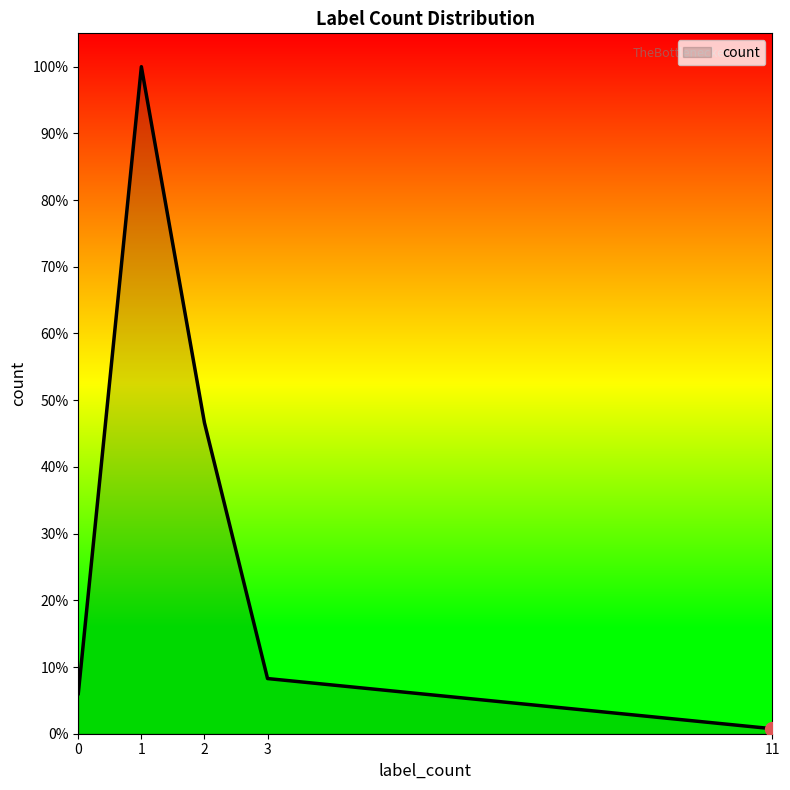

Approximately how many times larger is the value at 1 compared to 0?

16.6